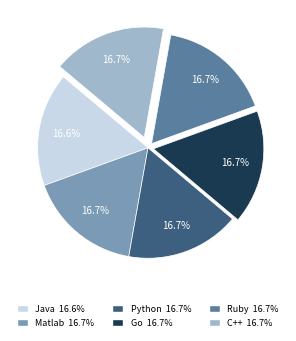

Combined, what portion of the pie is Go and Java?

33.3%